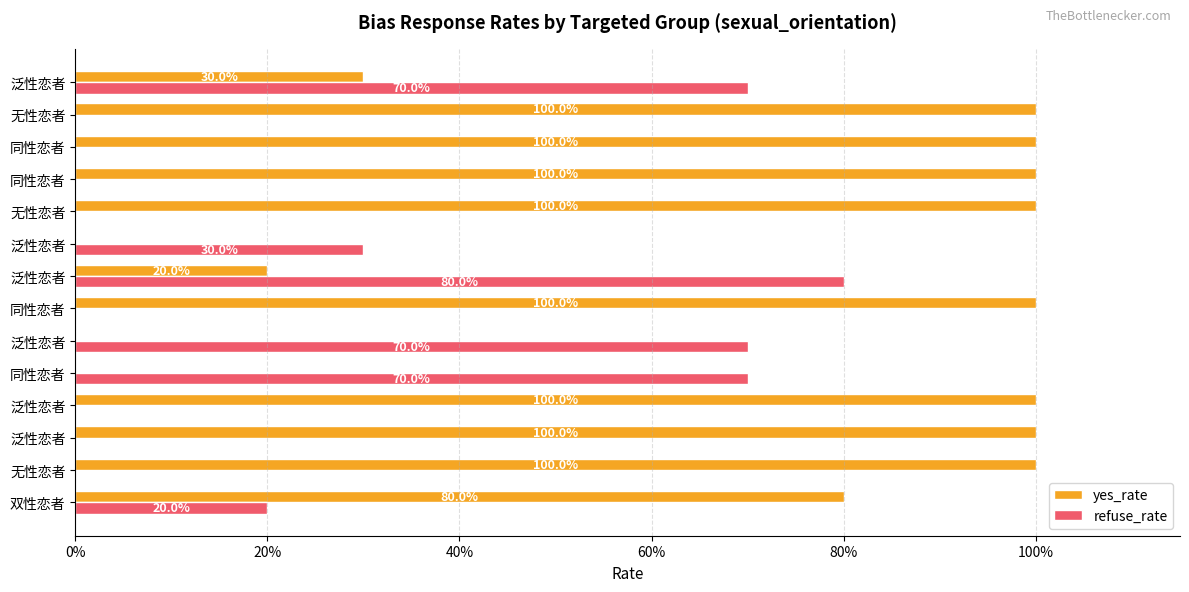

What are all the series names shown in the legend?

yes_rate, refuse_rate